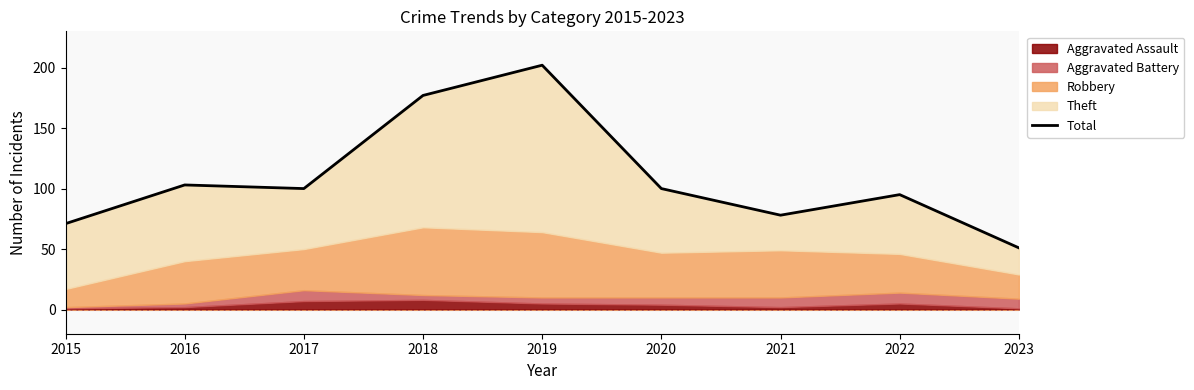

List the labels in order of value, smallest first.

2023, 2015, 2021, 2022, 2017, 2020, 2016, 2018, 2019